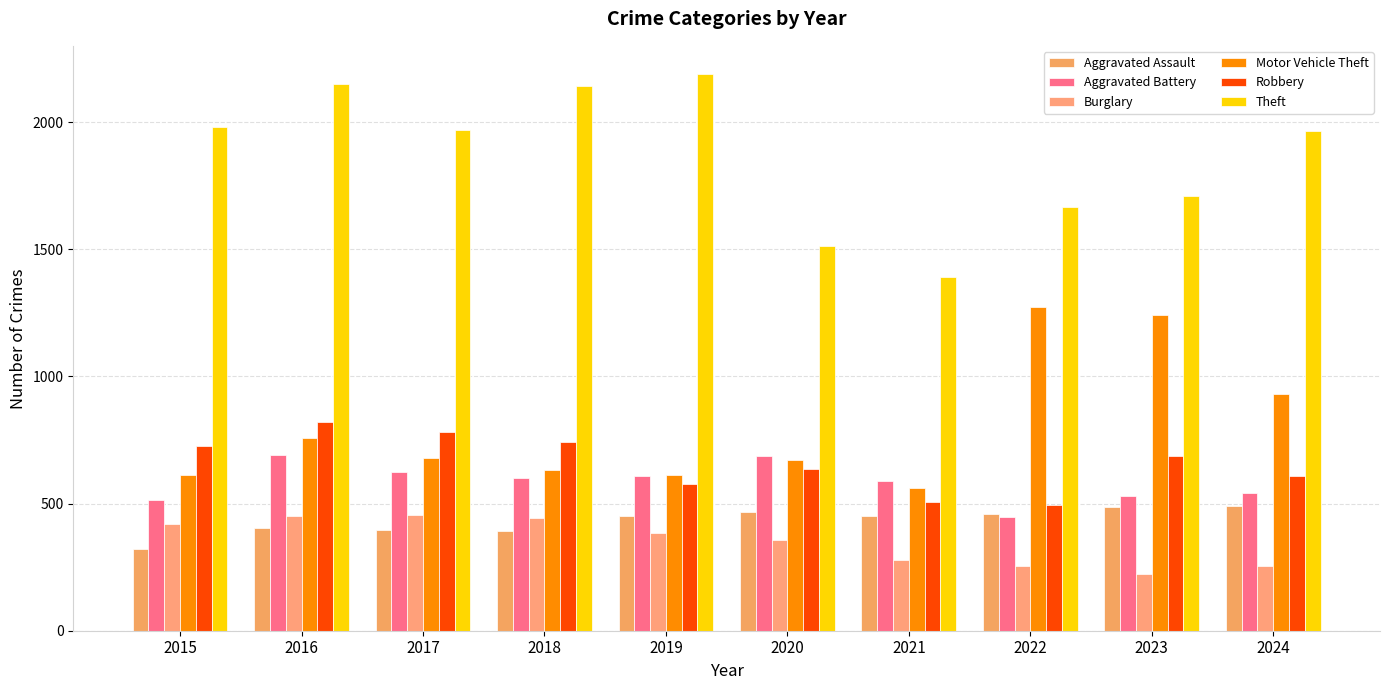

What is the highest value of the Burglary series?

453